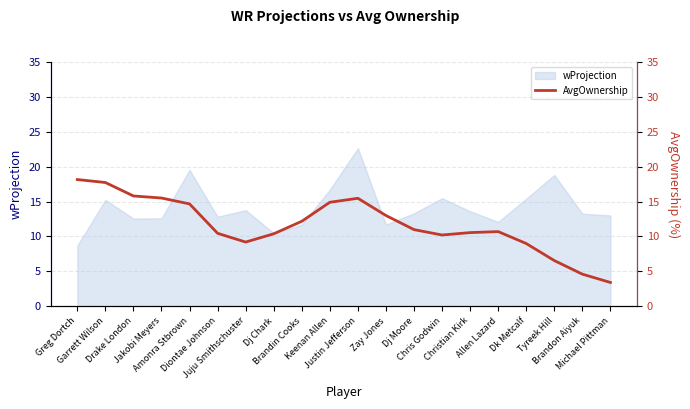

At which label does the data first exceed 10?

Greg Dortch